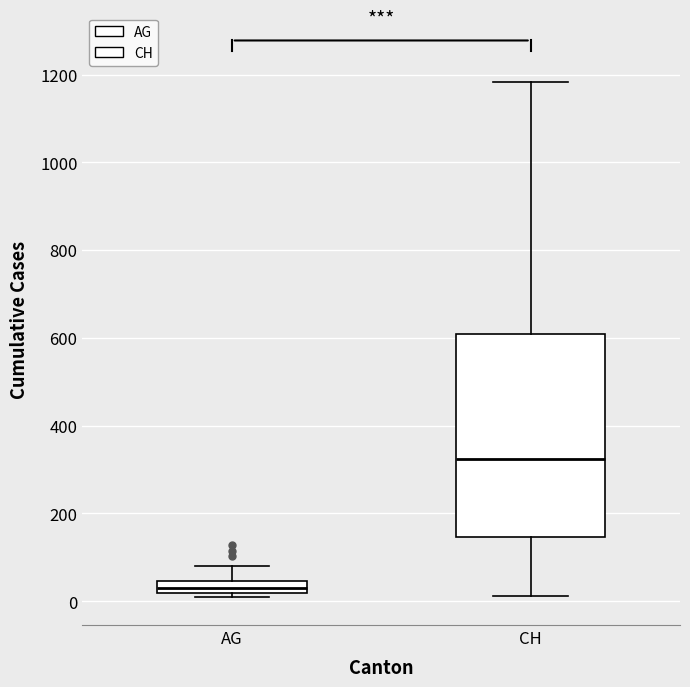

Which box has the highest median line?

CH